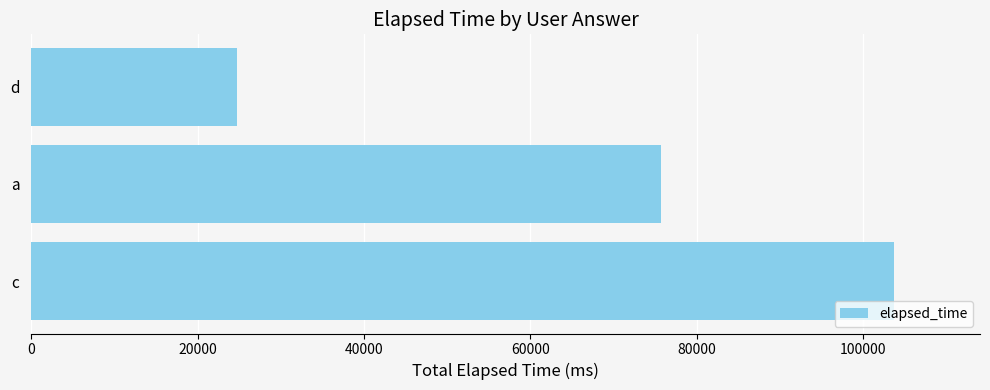

Rank the categories by value from highest to lowest.

c, a, d